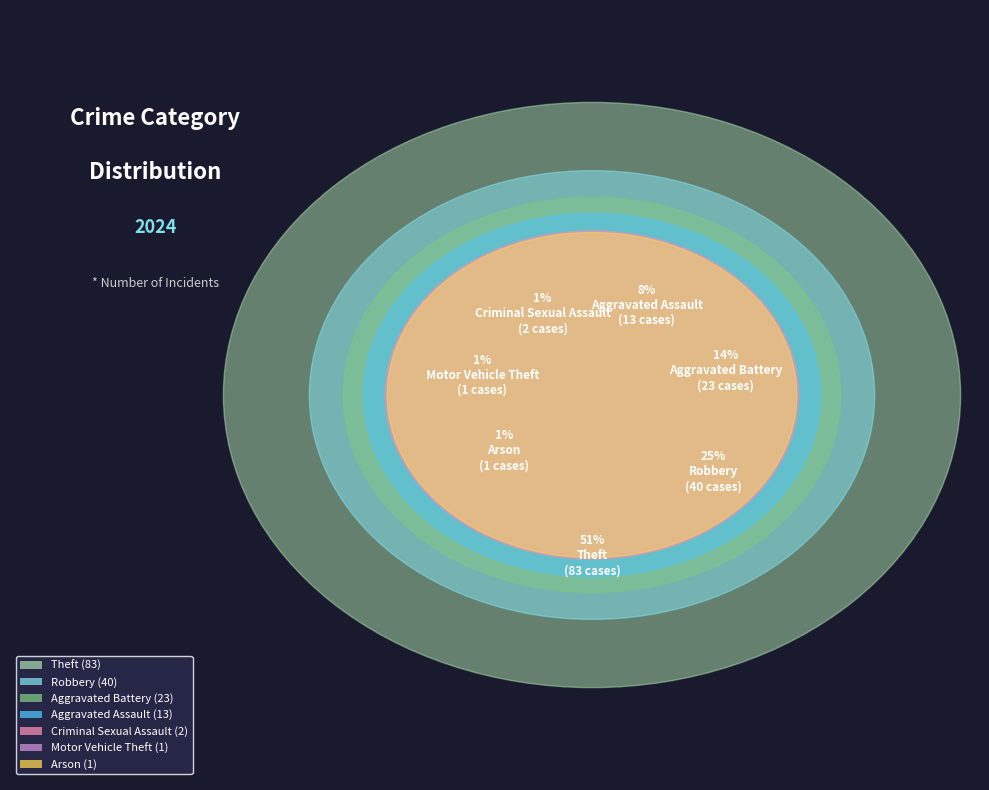

True or false: Theft accounts for 51% of the total.

True